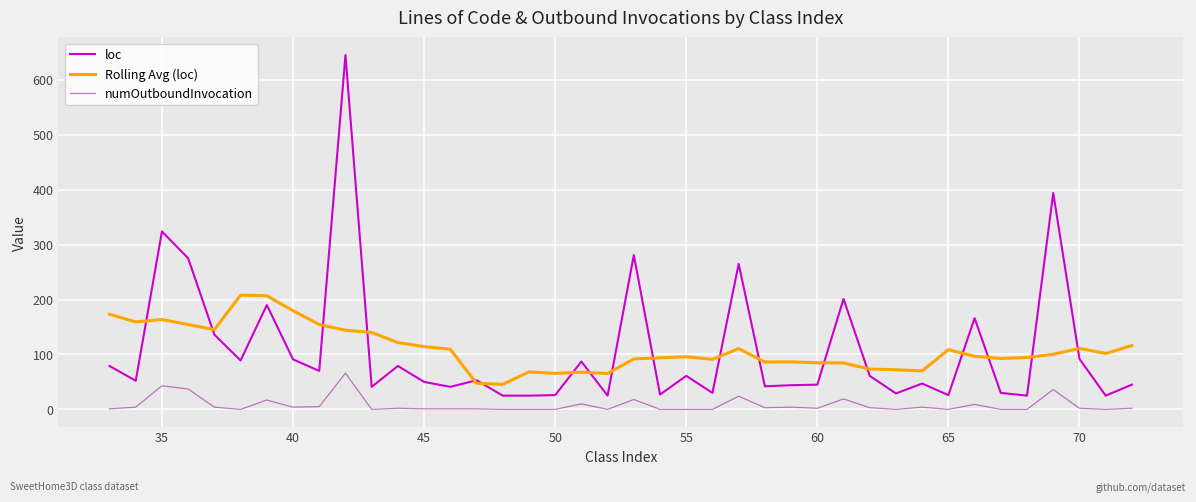

True or false: loc and Rolling Avg (loc) cross at least once.

True